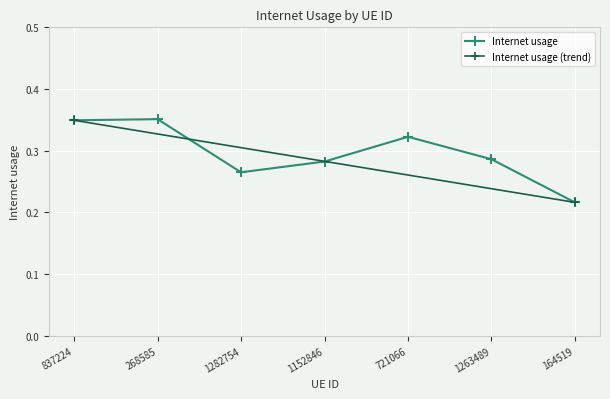

What is the greatest value displayed?

0.4